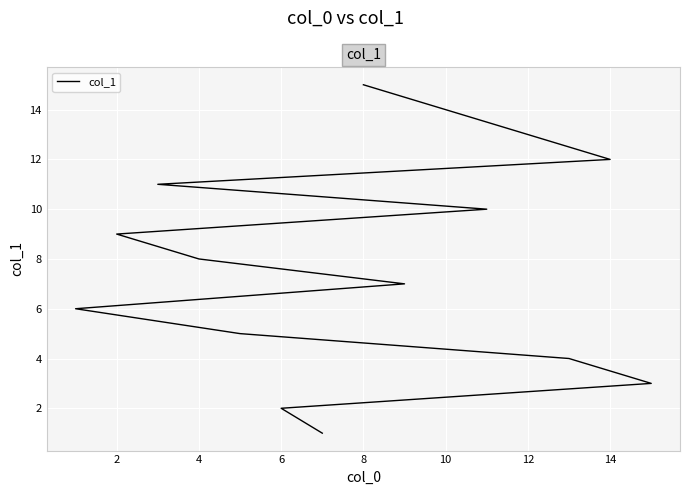

What is the maximum value shown in the chart?

15